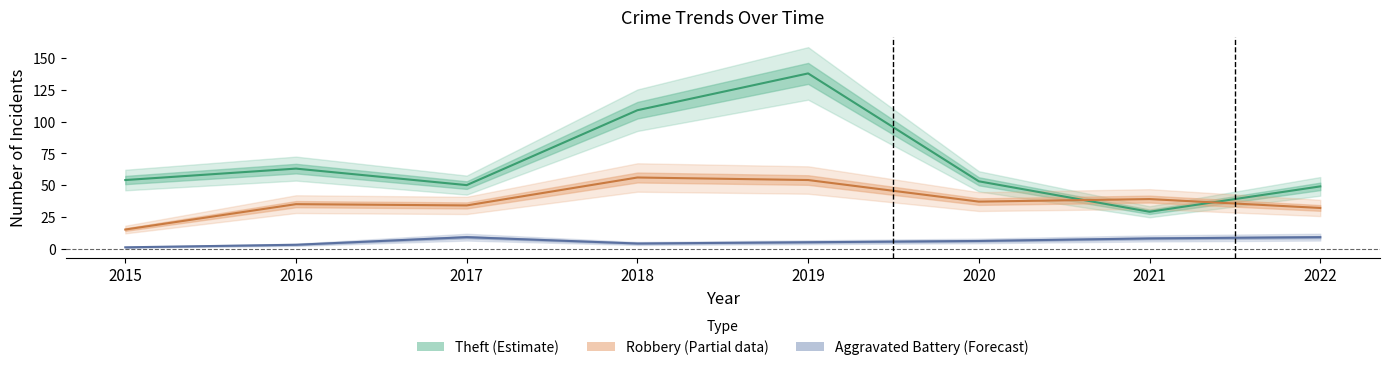

At which label is Aggravated Battery closest to 5?

2019